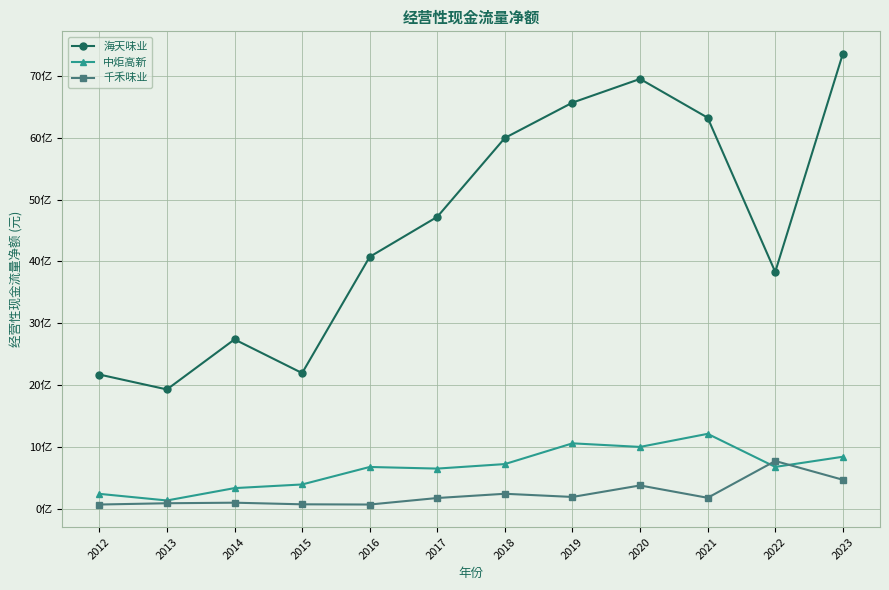

True or false: 千禾味业 has a value of 69492005.9 at 2016.

True